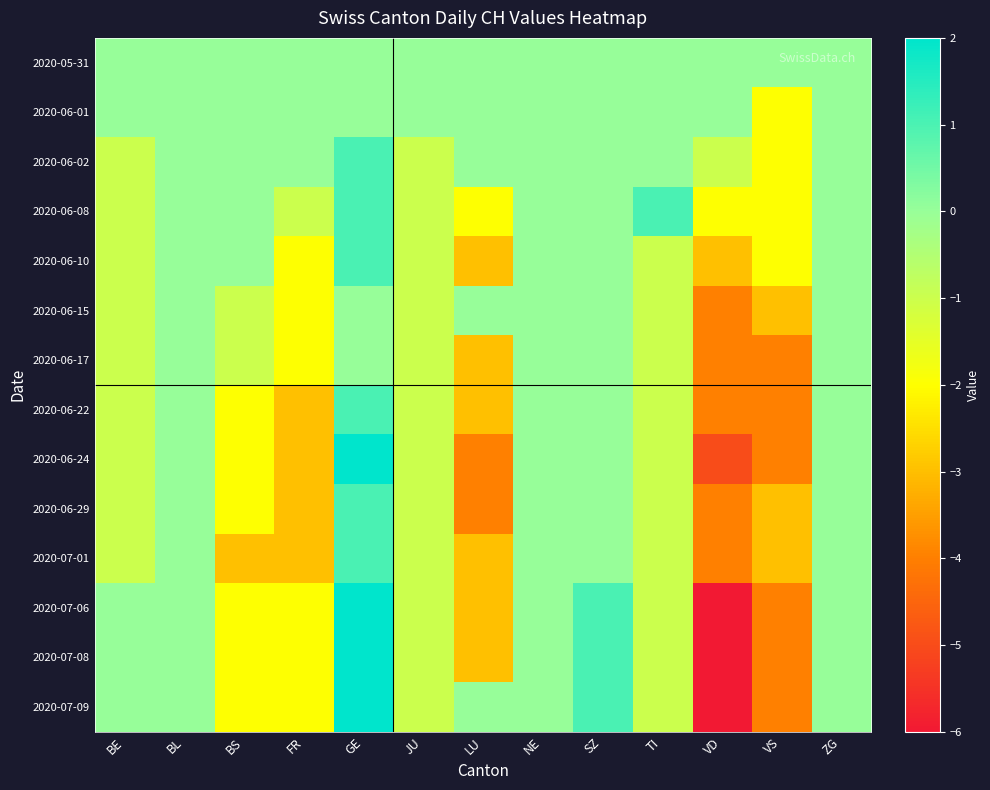

Count the number of categories in the chart.

13